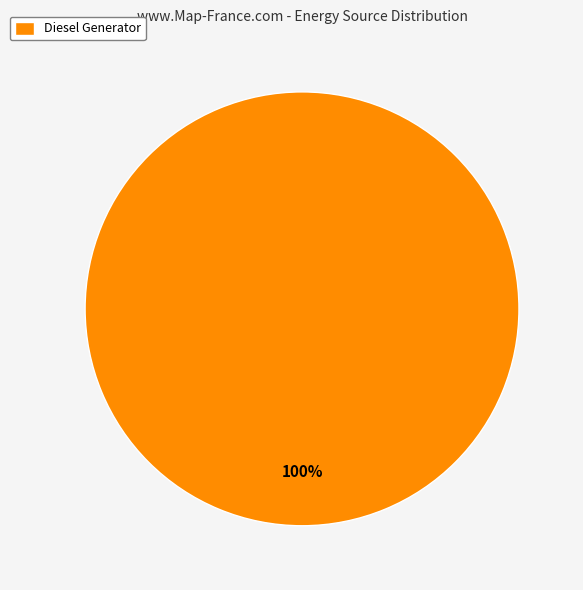

Rank the categories by value from highest to lowest.

Diesel Generator